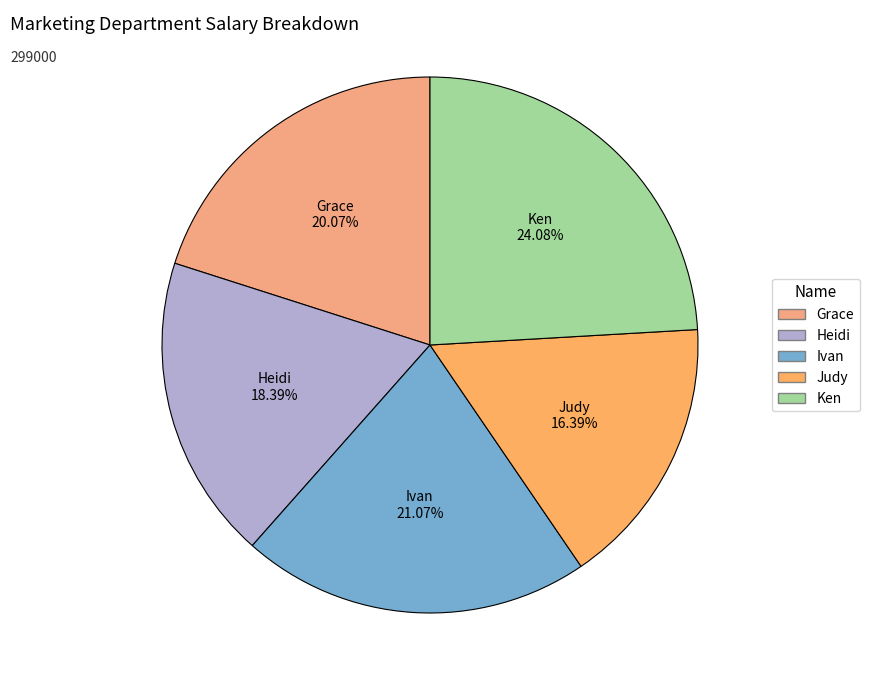

Which category has the smallest portion of the pie?

Judy